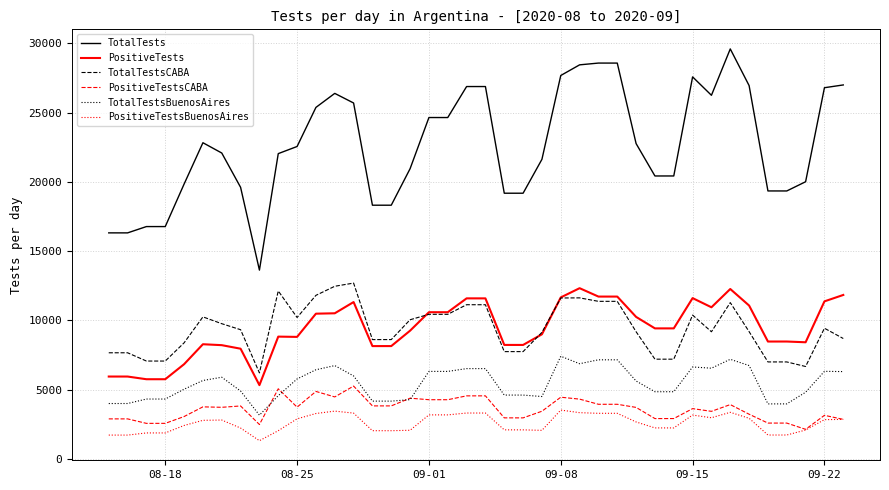

Is this an area chart (filled region under the line)?

No